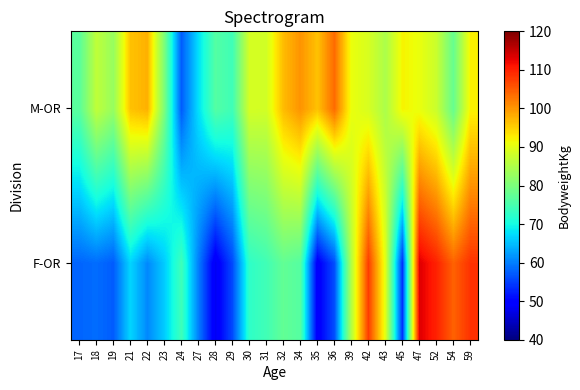

Reading left to right, what are all the values shown in this chart?

F-OR: 17=58.0	18=58.6	19=57.3	21=66.8	22=60.9	23=66.1	24=74.1	27=60.1	28=48.1	29=55.8	30=72.6	31=74.3	32=77.6	34=76.2	35=48.8	36=56.2	39=85.4	42=107.6	43=89.9	45=53.8	47=113.3	52=109.8	54=104.4	59=108.5
M-OR: 17=76.7	18=86.5	19=82.7	21=96.3	22=97.7	23=79.9	24=57.2	27=67.6	28=76.1	29=74.2	30=88.6	31=88.4	32=96.8	34=100.2	35=96.3	36=103.6	39=90.8	42=88.9	43=84.7	45=92.1	47=90.7	52=87.6	54=77.9	59=92.2